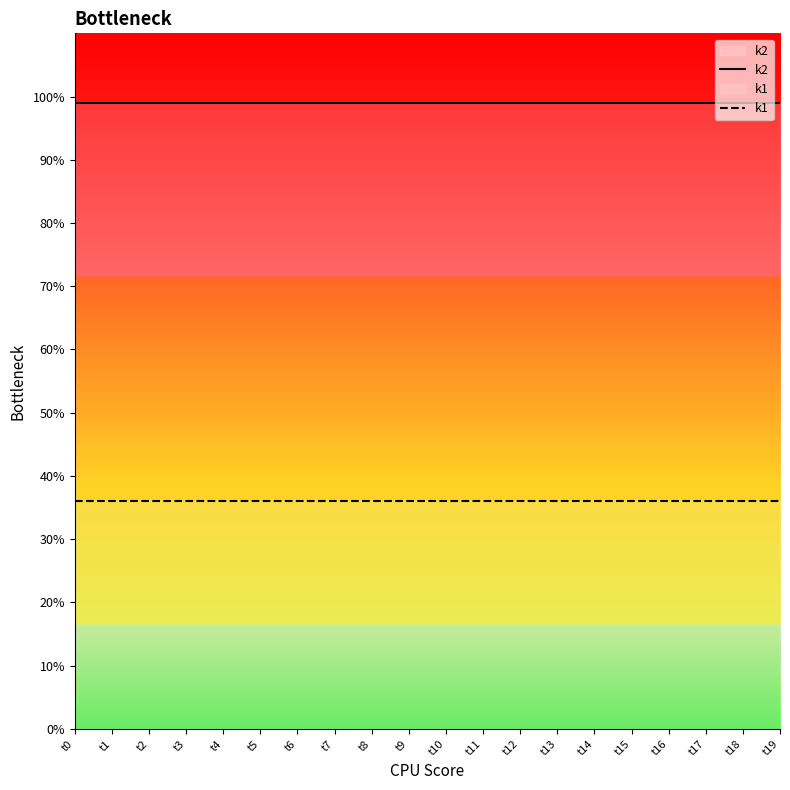

At which category is the sum across all series the highest?

t0